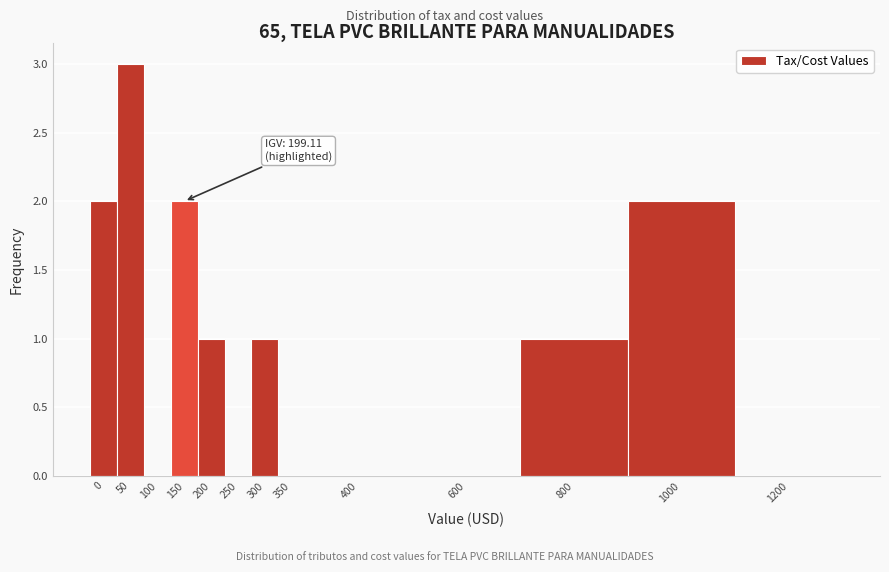

Reading left to right, list all the values displayed in this chart.

0=2	50=3	100=0	150=2	200=1	250=0	300=1	350=0	400=0	600=0	800=1	1000=2	1200=0